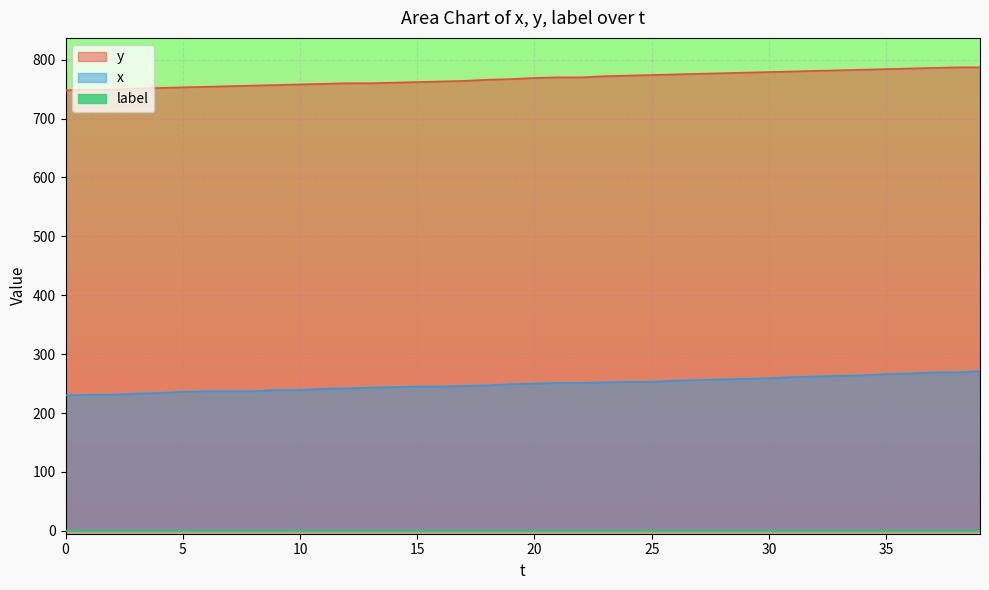

True or false: x and y cross at least once.

False